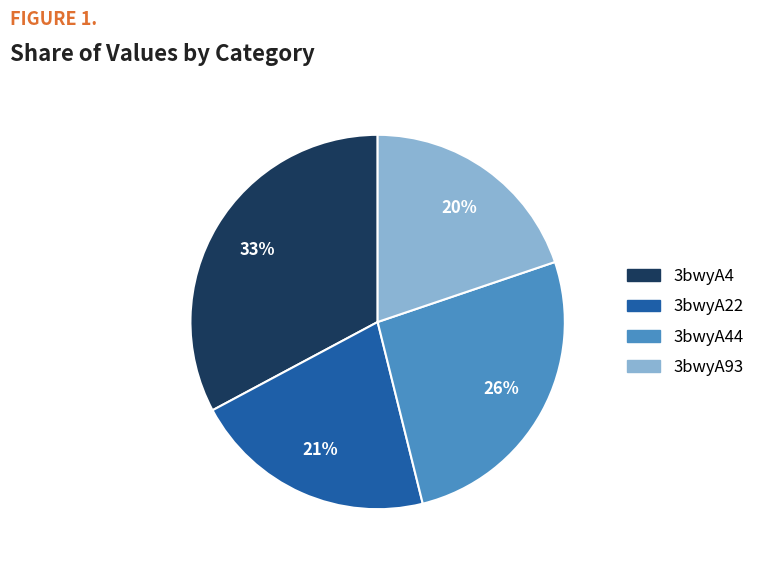

To the nearest percent, what is the difference between the largest and smallest slice percentages?

13%